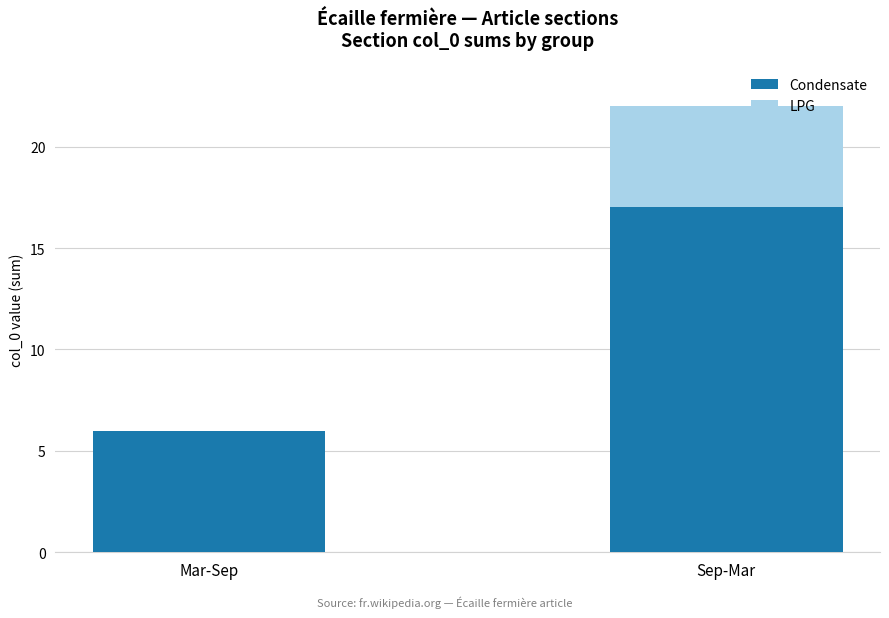

Does the chart contain stacked bars?

Yes